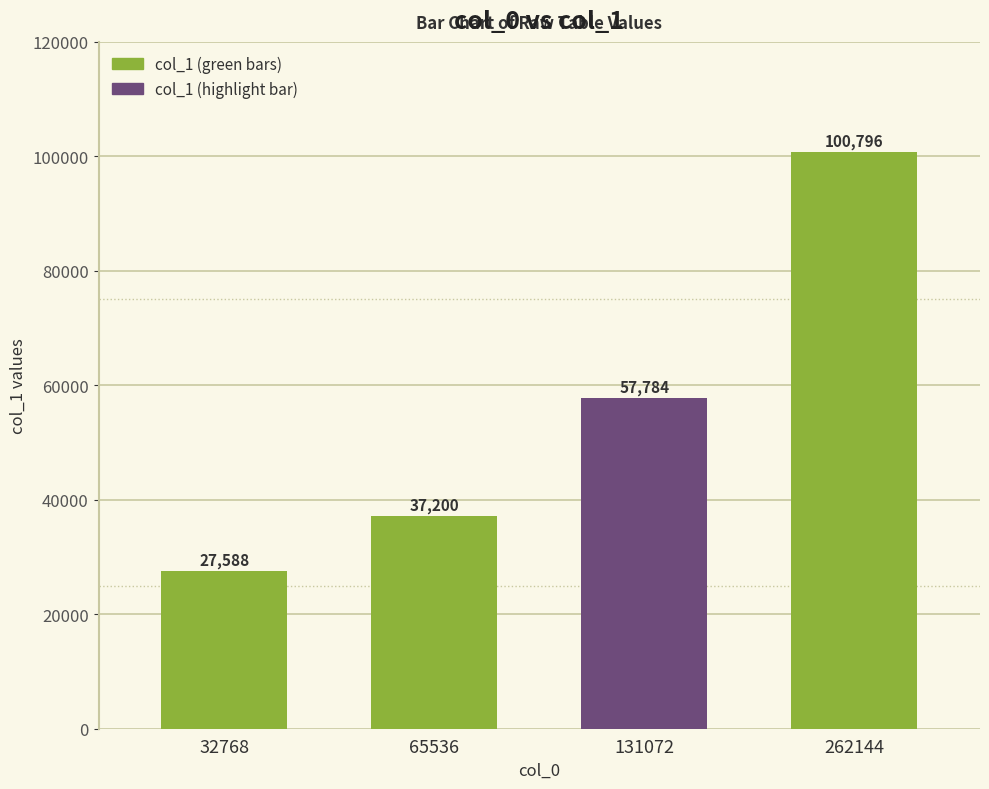

At which label is the value closest to 64192?

131072